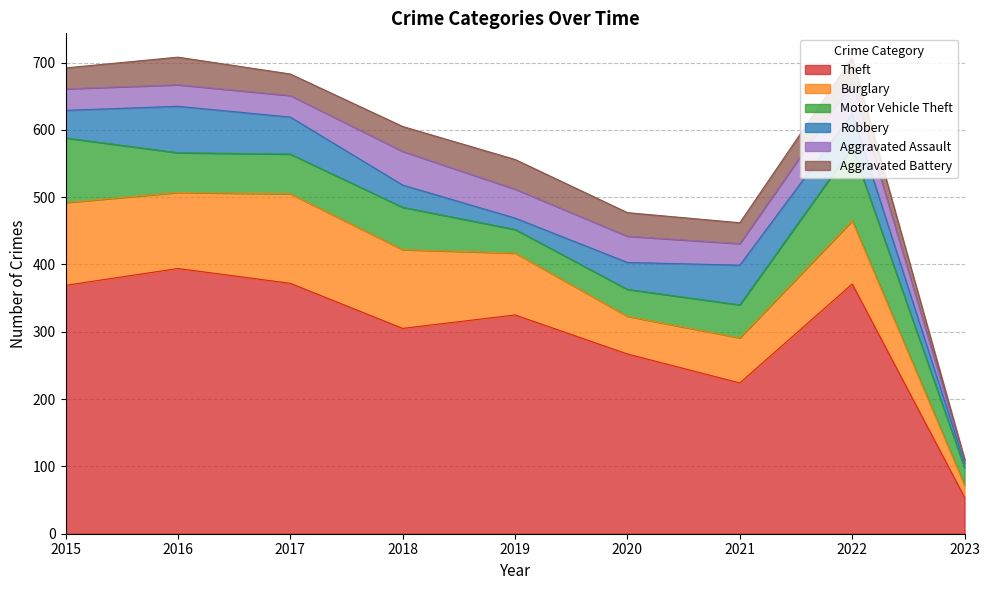

True or false: Aggravated Assault has a value of 22 at 2019.

False